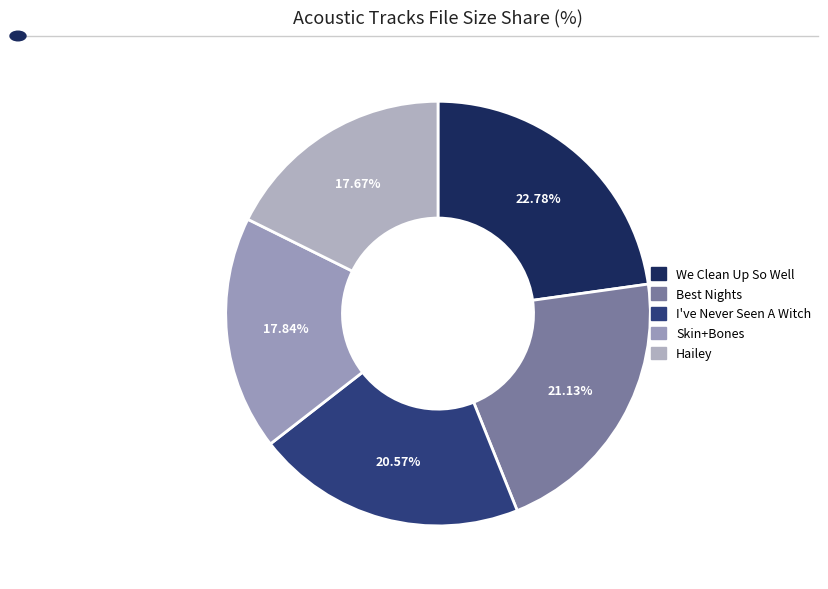

To the nearest percent, what is the difference between the largest and smallest slice percentages?

5%